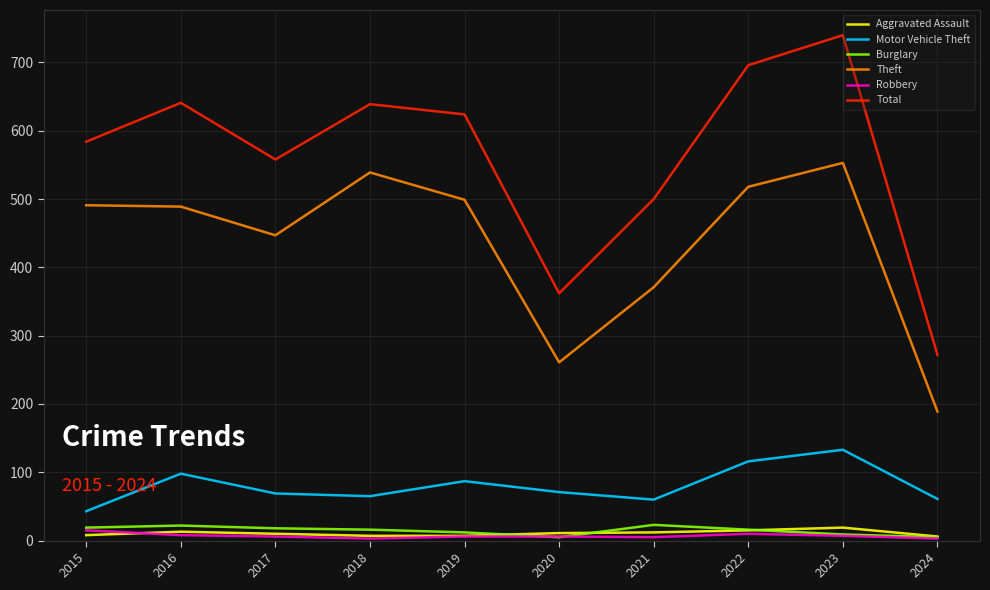

What is the sum of the Motor Vehicle Theft values at 2018 and 2019?

152